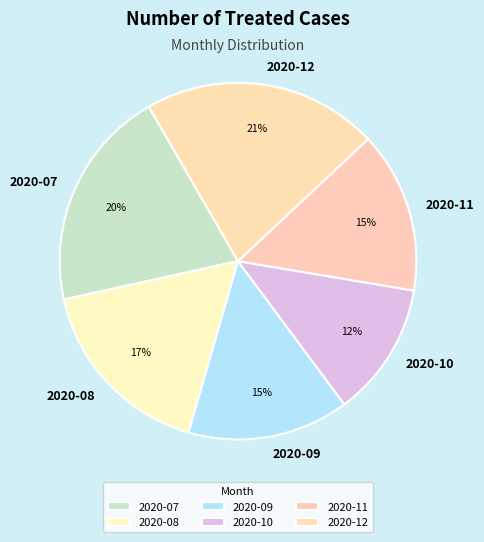

Between 2020-07 and 2020-10, which is larger?

2020-07